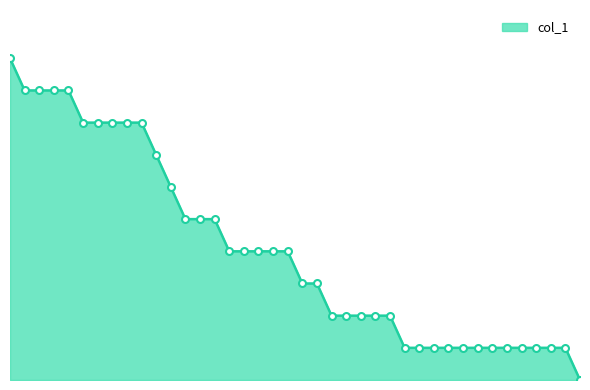

Does the chart display data point markers on the line(s)?

No